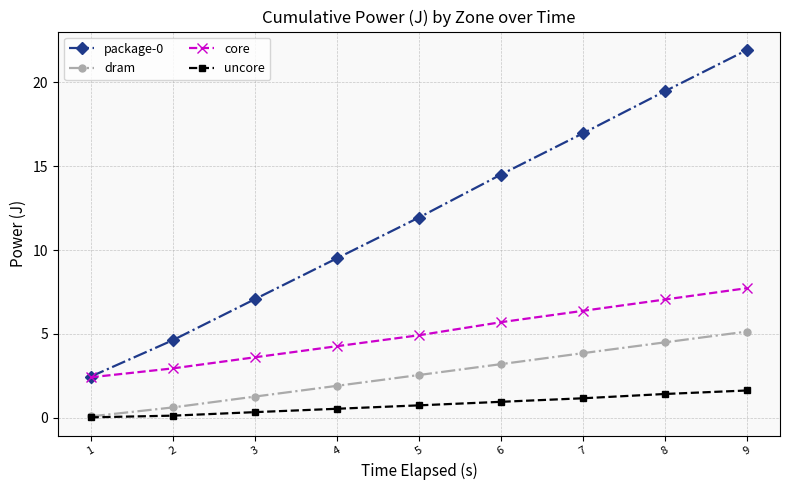

The core series shows 1.7 at 5. True or false?

False